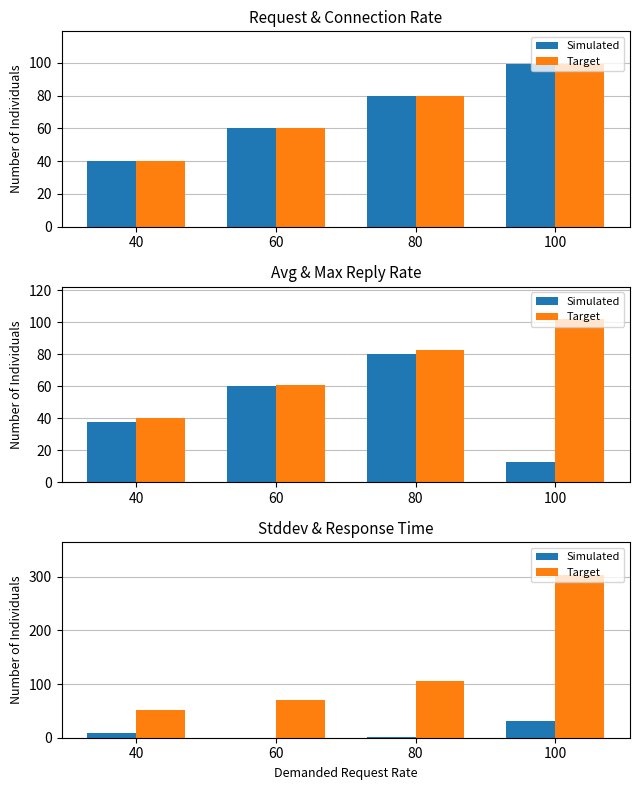

Which category has the highest value in the resp_time series?

100